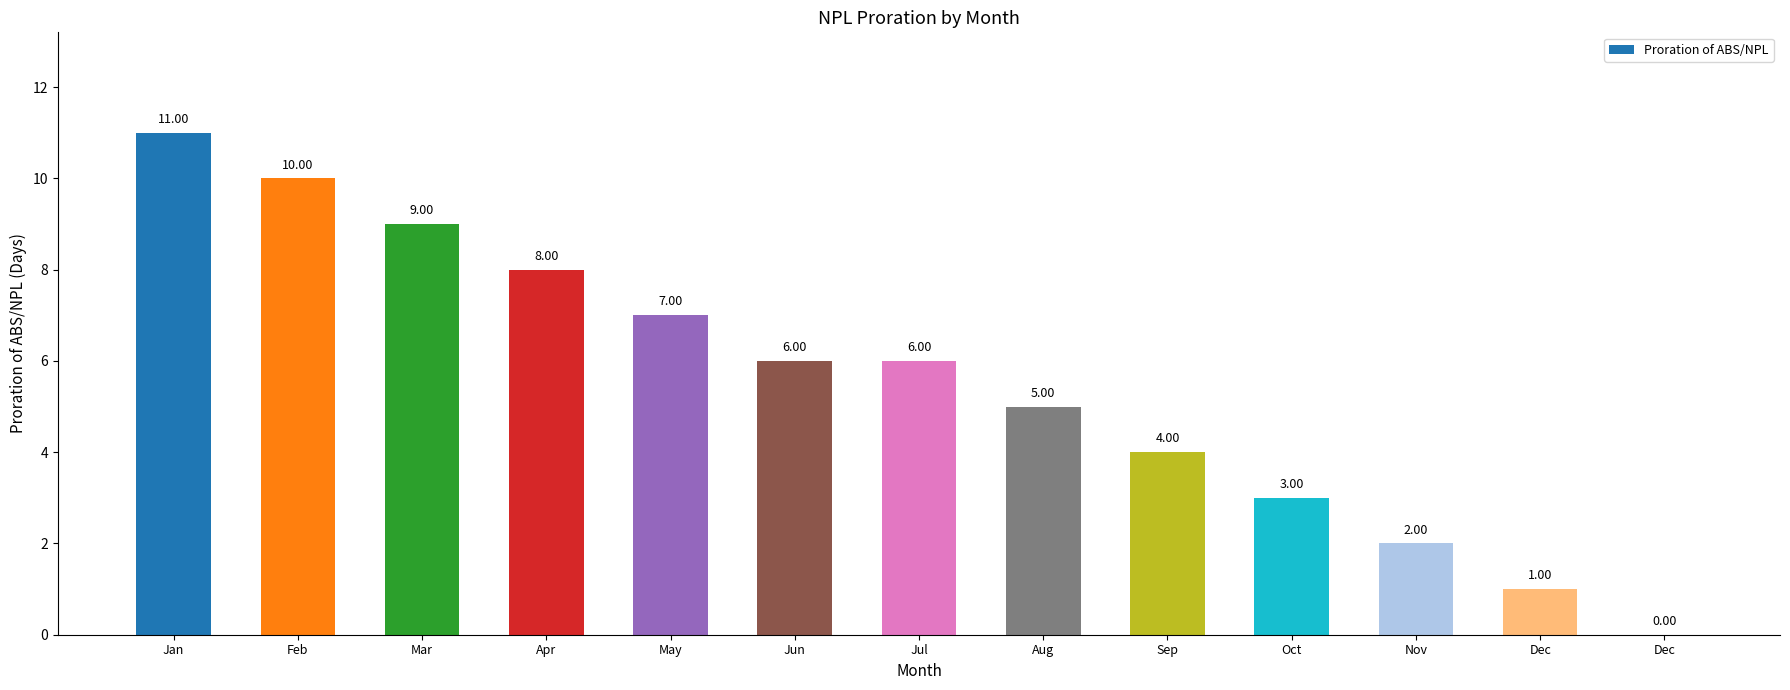

Are the bars grouped side by side (vs. stacked)?

No